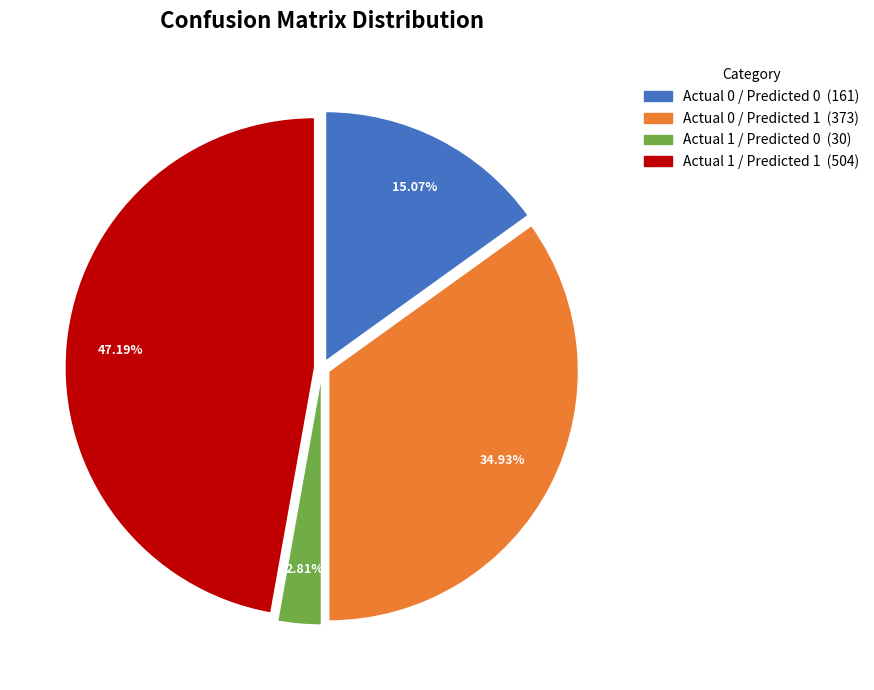

Which slice is the smallest?

Actual 1 / Predicted 0